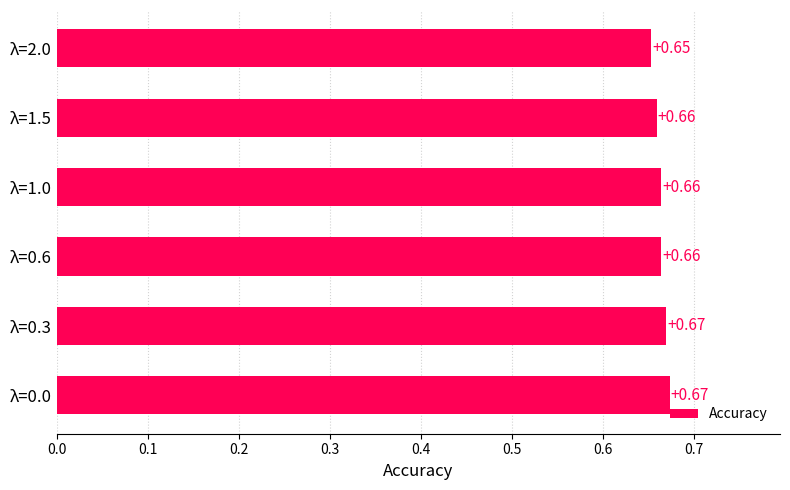

What is the sum of the values at λ=1.0 and λ=0.0?

1.3